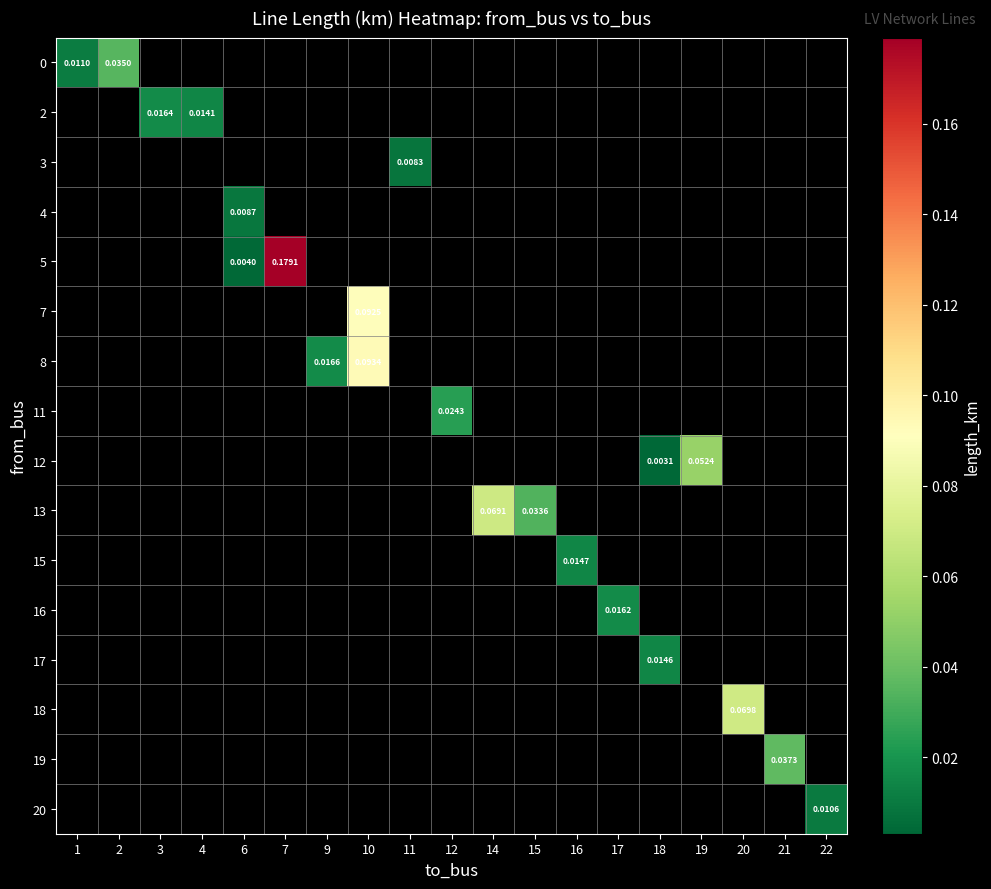

At how many categories does at least one series exceed 0?

19